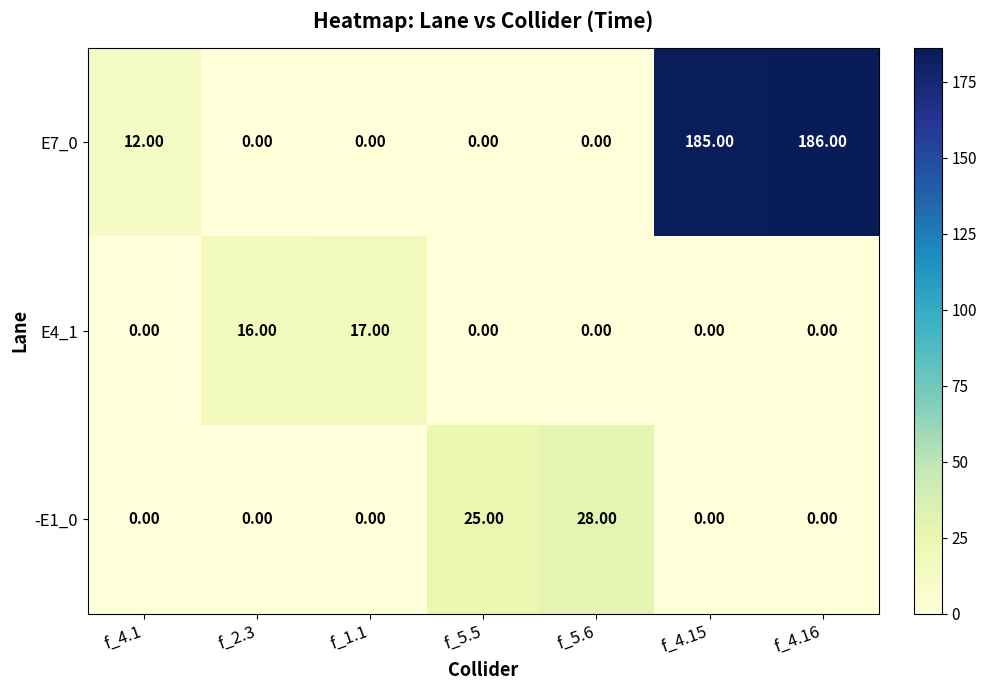

What is the spread (max minus min) of values at f_4.1?

12